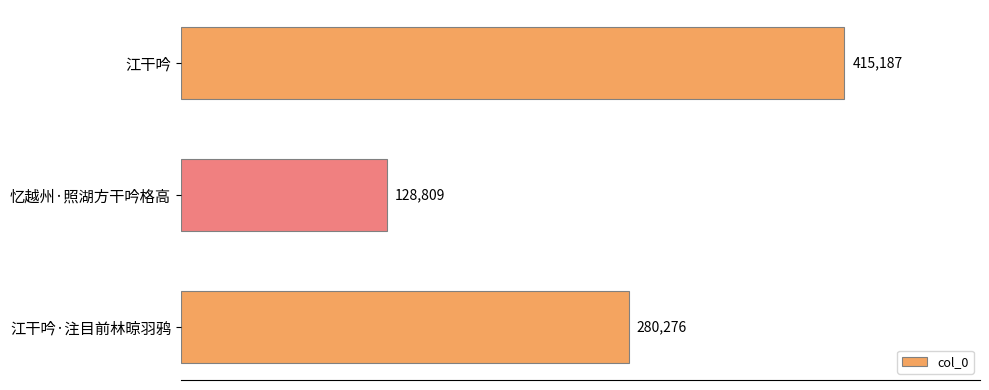

How many categories are shown in the chart?

3